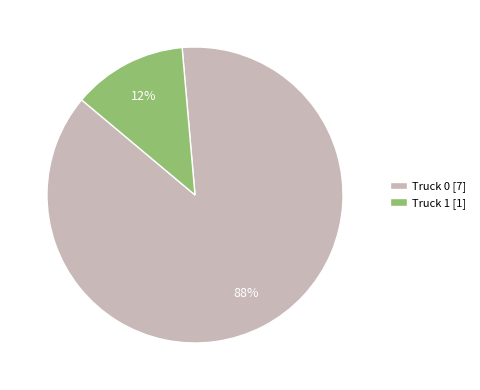

Which category has the smallest portion of the pie?

Truck 1